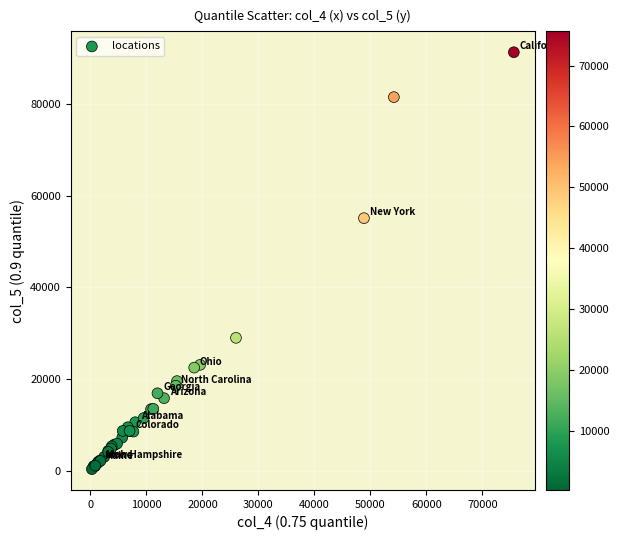

What Y value in the scatter plot is closest to 45808?

55068.0